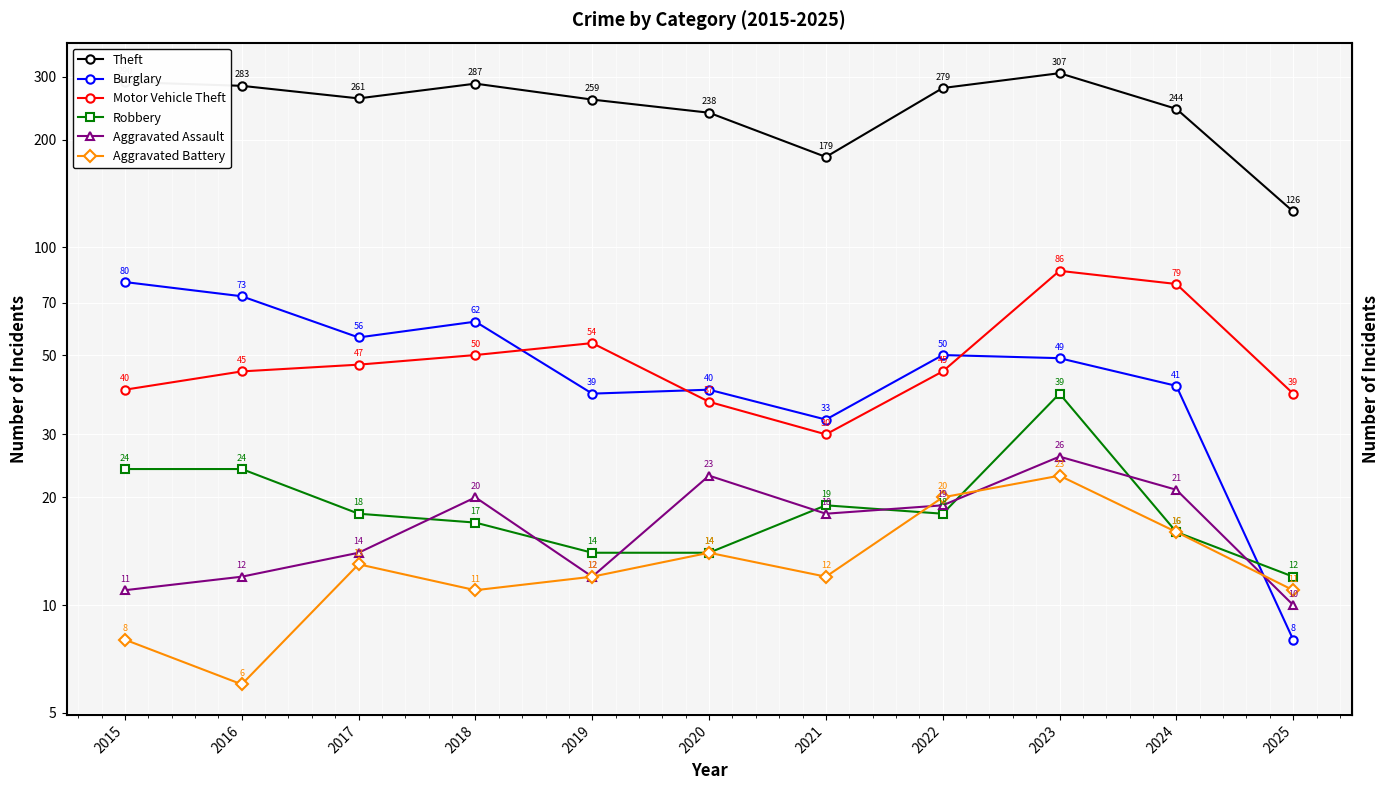

How many lines are shown in the chart?

6